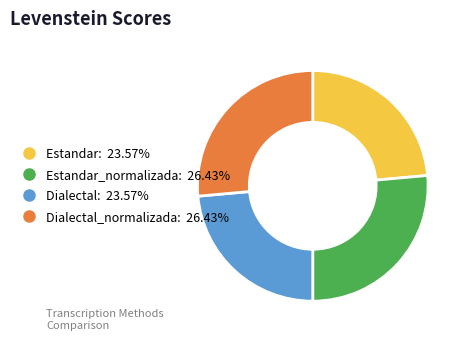

Is there any slice that represents more than half of the pie?

No